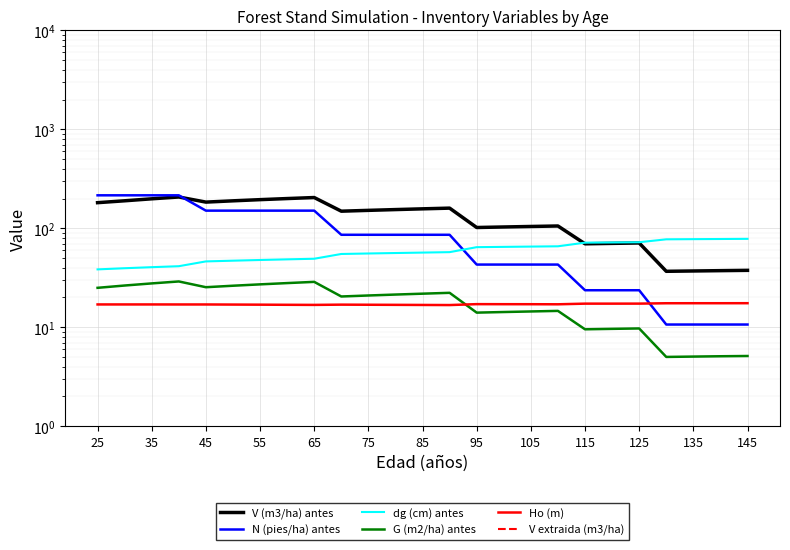

What is the difference between the maximum and minimum values in the V (m3/ha) antes series?

170.6